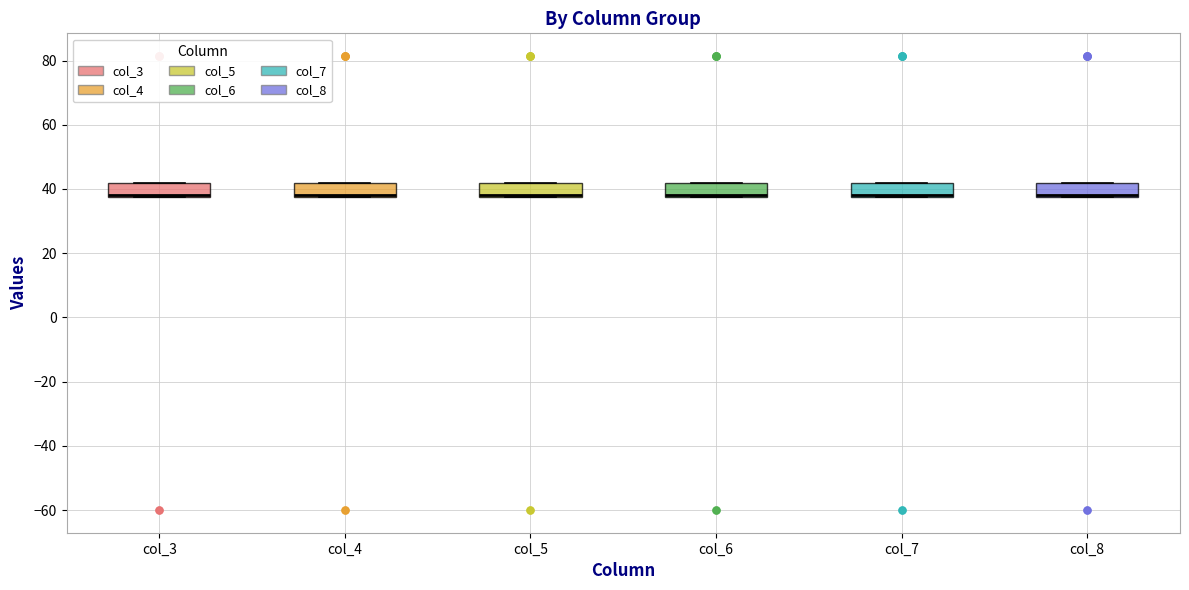

Reading left to right, read every box against the y-axis: the position of its median line, the range the box covers, and the ends of its whiskers. The values are not printed on the chart, so give them approximately, as read against the axis.

col_3: median 38 (drawn on the box's lower edge), box 38 to 42, whiskers 38 to 42
col_4: median 38 (drawn on the box's lower edge), box 38 to 42, whiskers 38 to 42
col_5: median 38 (drawn on the box's lower edge), box 38 to 42, whiskers 38 to 42
col_6: median 38 (drawn on the box's lower edge), box 38 to 42, whiskers 38 to 42
col_7: median 38 (drawn on the box's lower edge), box 38 to 42, whiskers 38 to 42
col_8: median 38 (drawn on the box's lower edge), box 38 to 42, whiskers 38 to 42